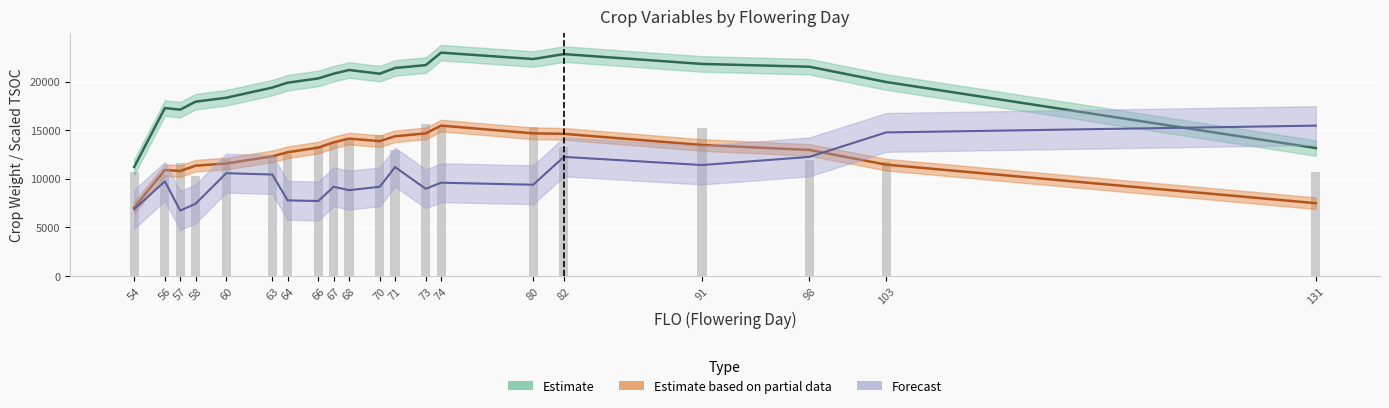

How many groups of bars are there?

20